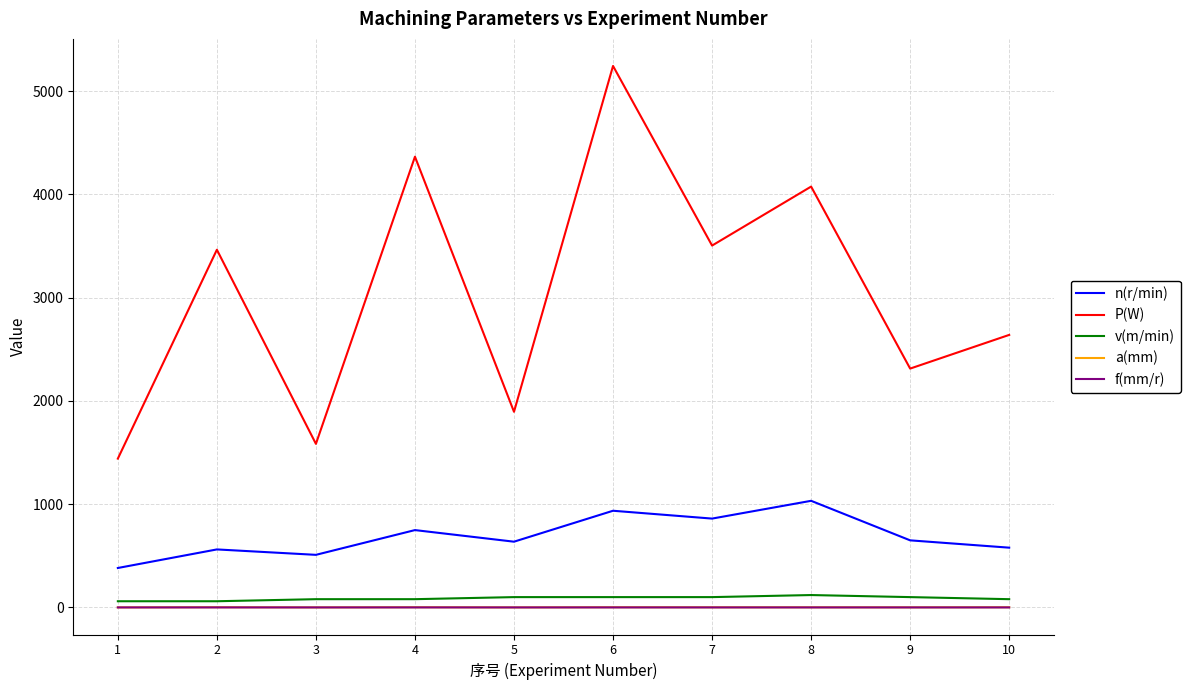

Which series has the largest total across all categories?

P(W)